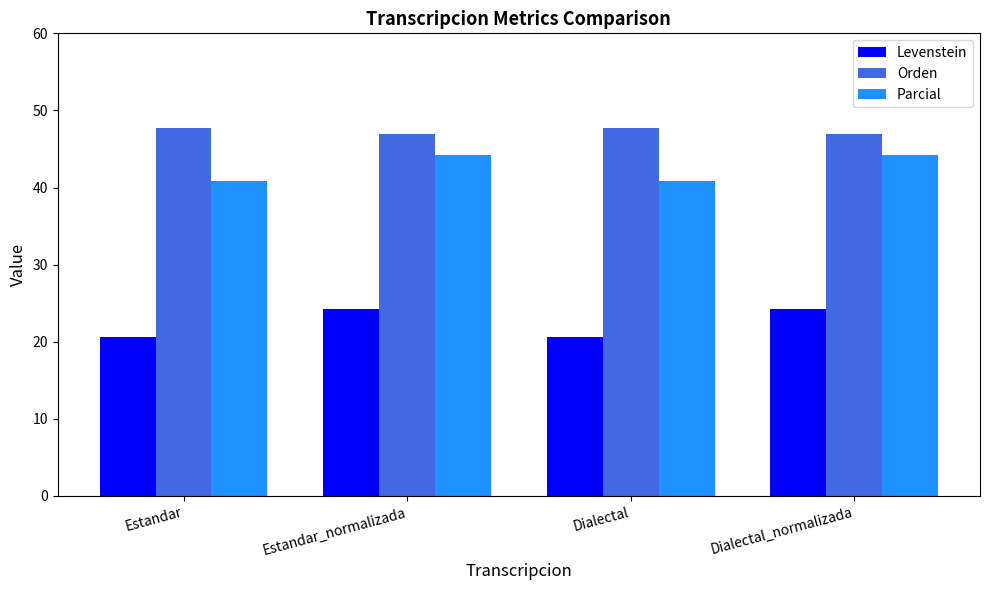

What is the label of the 2nd bar from the right?

Dialectal